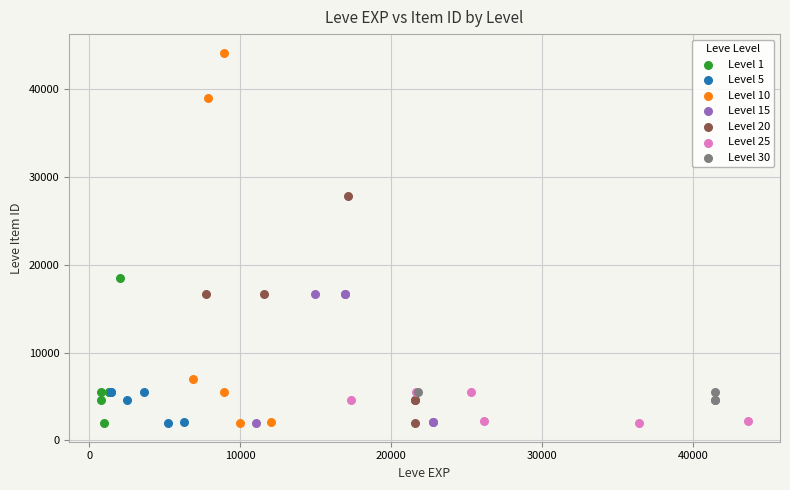

Which series reaches the maximum Y coordinate?

Level 10